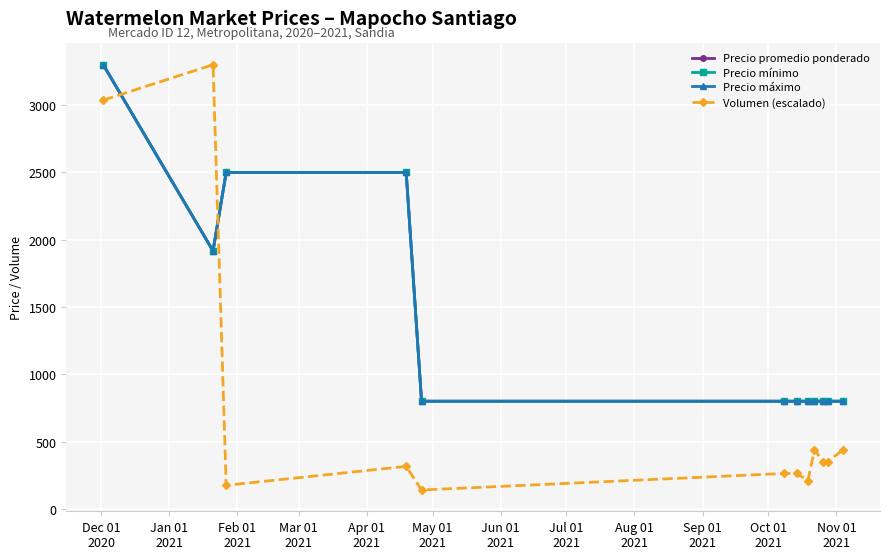

Count the Precio promedio ponderado values in the range 800 to 2500.

11